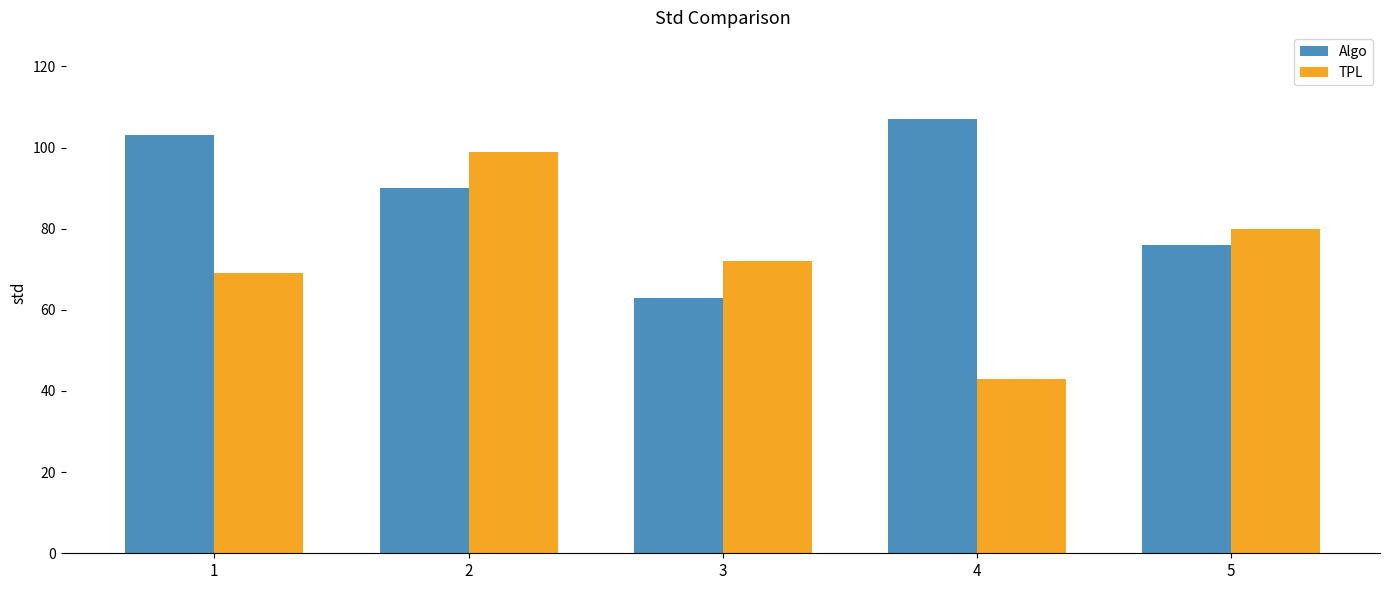

What are all the series names shown in the legend?

Algo, TPL